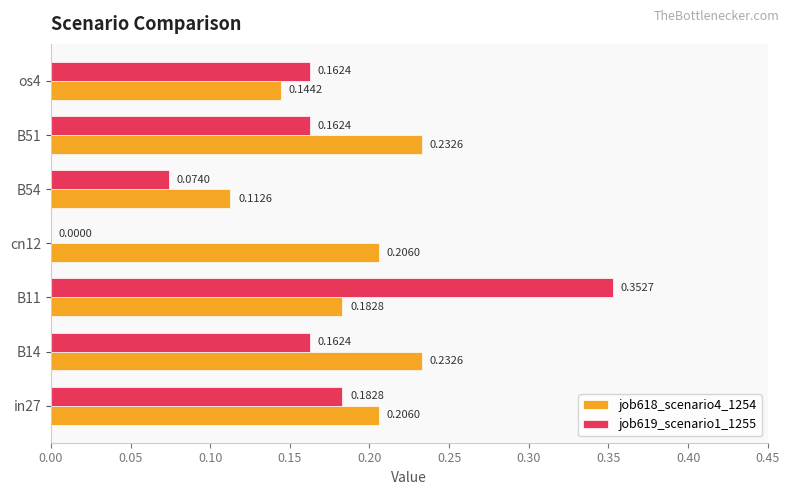

Which series changed the most between B14 and os4?

job618_scenario4_1254